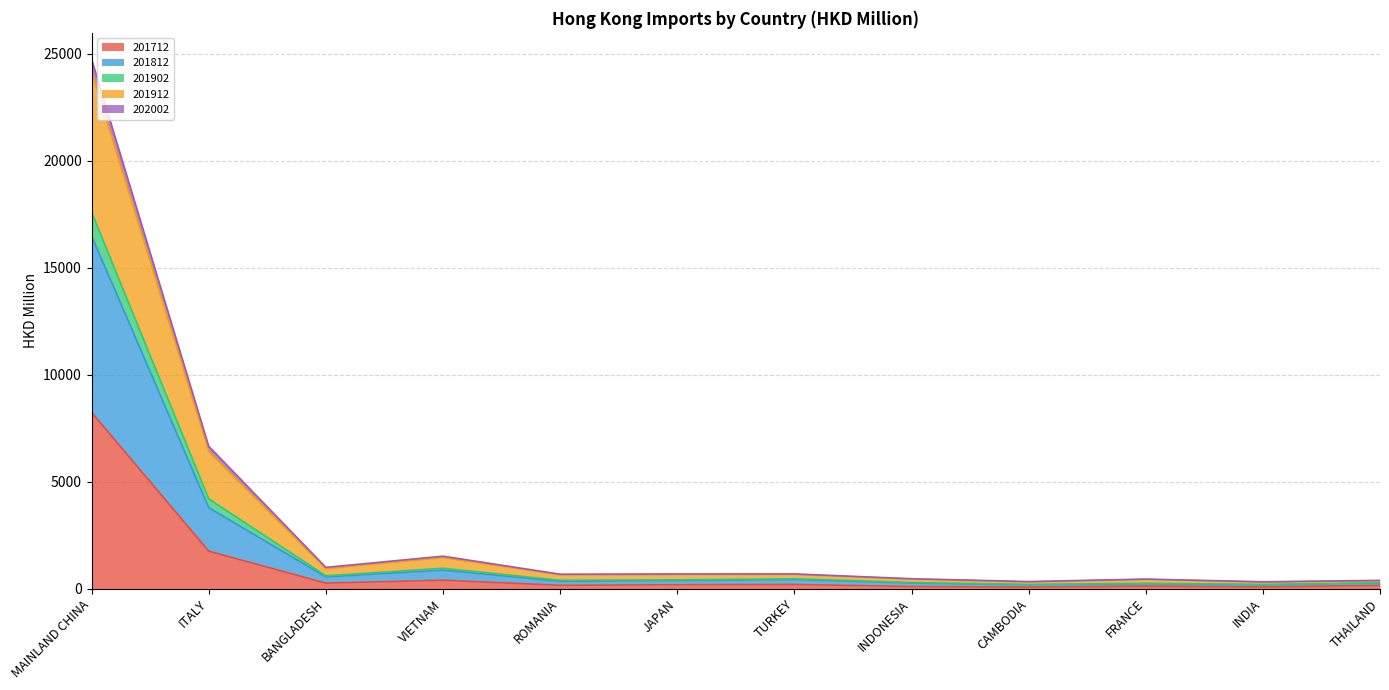

How many categories are shown in the chart?

12